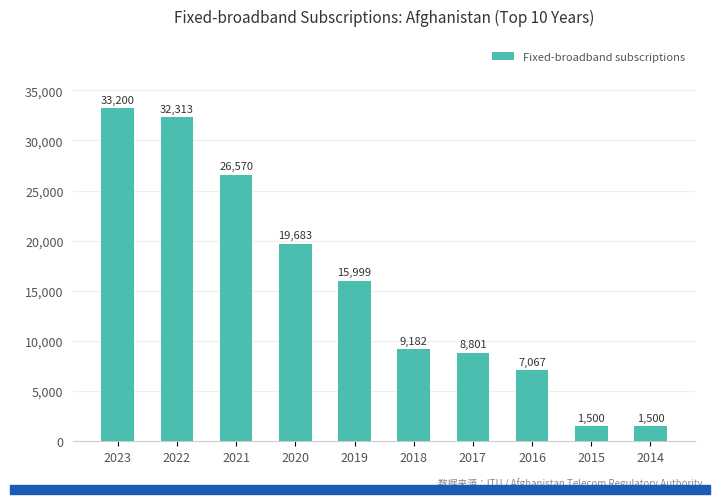

The chart shows a value of 19683 at 2020. True or false?

True